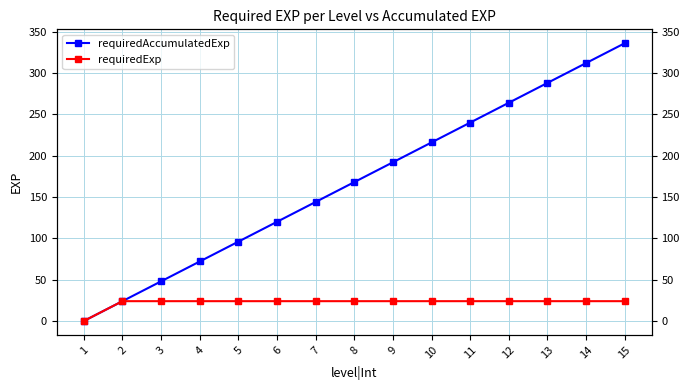

Is it true that requiredAccumulatedExp equals 264 at 12?

True